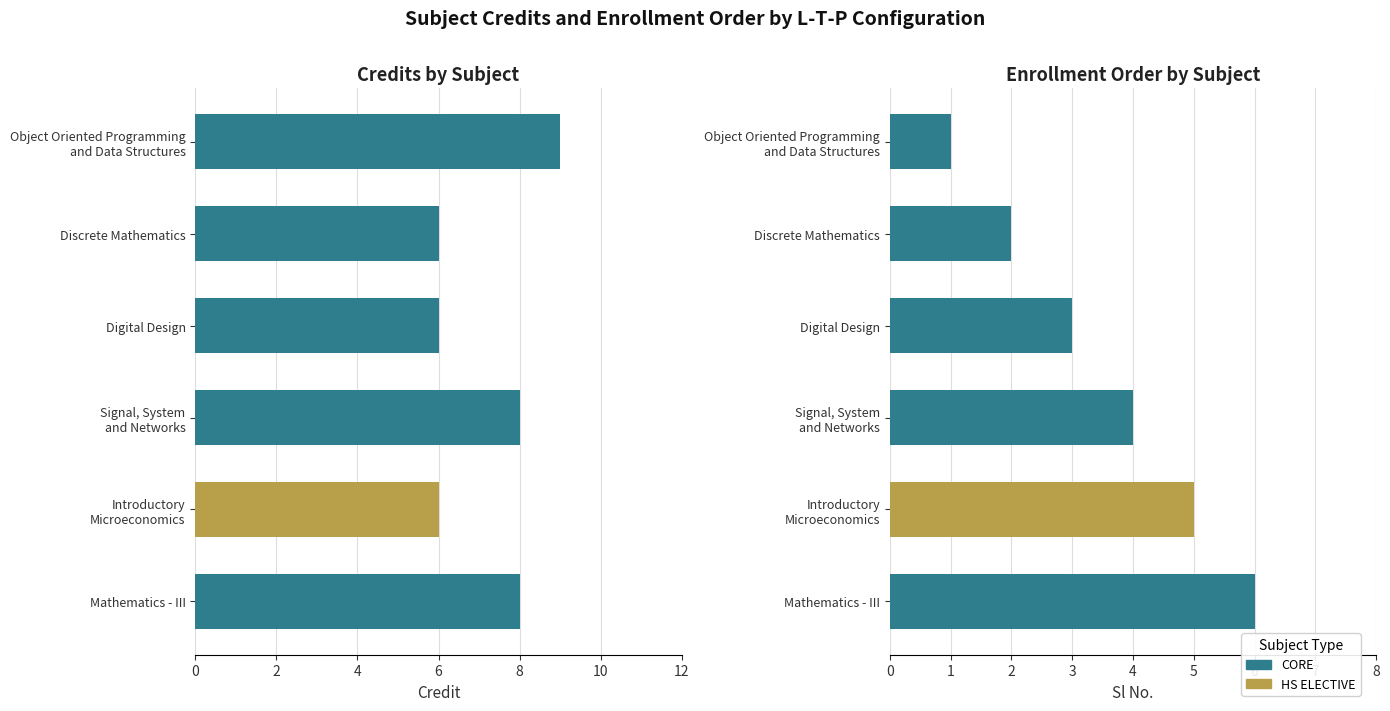

How many series are shown in this chart?

2